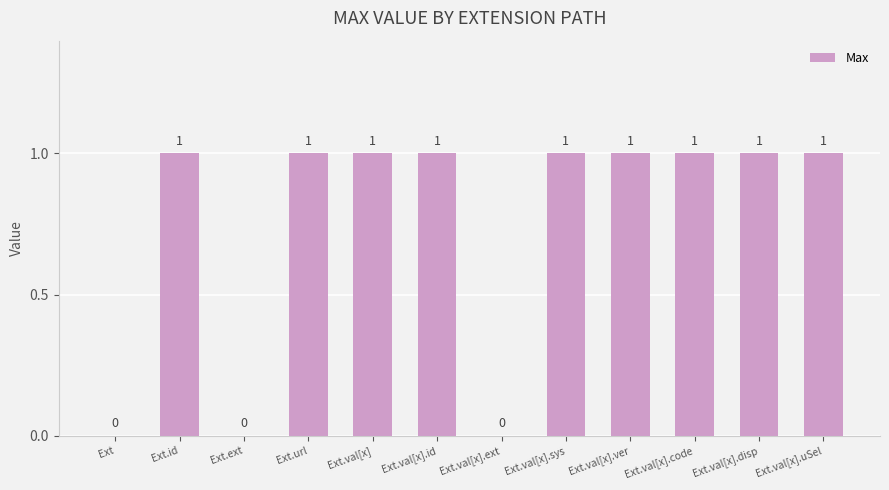

Reading right to left, list all the values displayed in this chart.

Ext.val[x].uSel=1	Ext.val[x].disp=1	Ext.val[x].code=1	Ext.val[x].ver=1	Ext.val[x].sys=1	Ext.val[x].ext=0	Ext.val[x].id=1	Ext.val[x]=1	Ext.url=1	Ext.ext=0	Ext.id=1	Ext=0